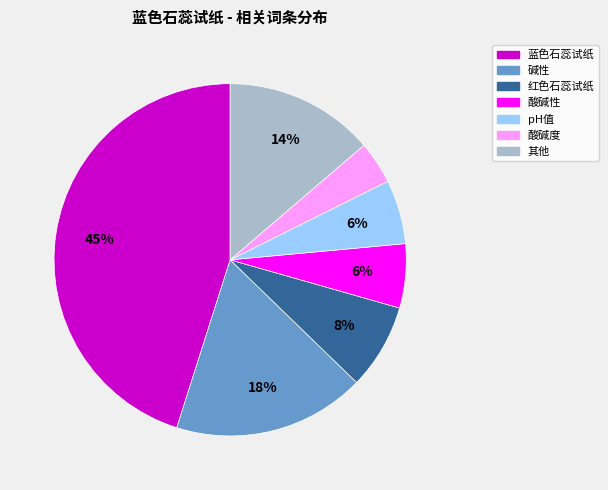

To the nearest percent, what is the average slice percentage?

14%